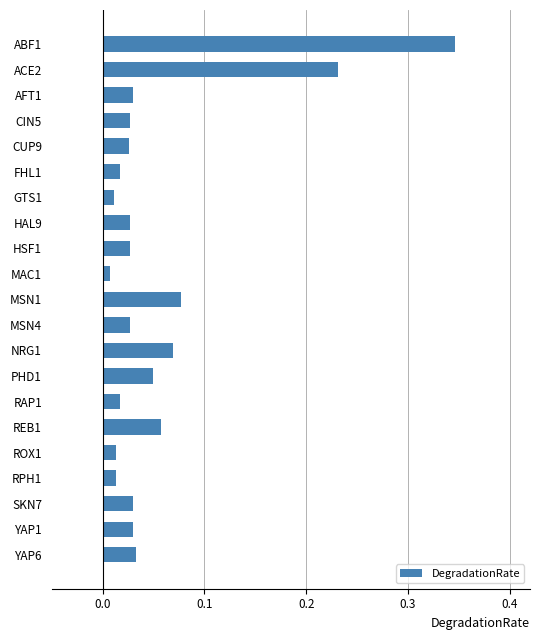

What is the label of the 18th bar from the bottom?

CIN5